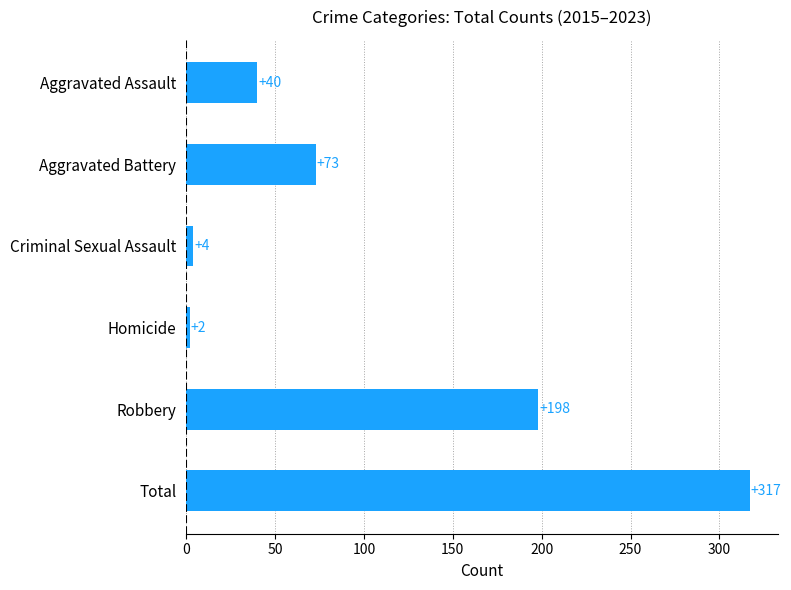

How many distinct data groups are displayed?

1